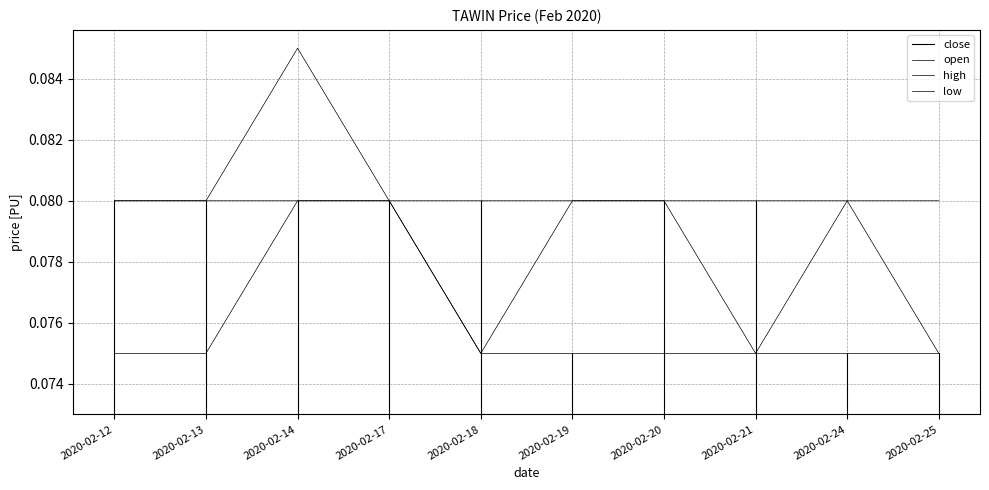

The low series shows 0.1 at 2020-02-12. True or false?

True